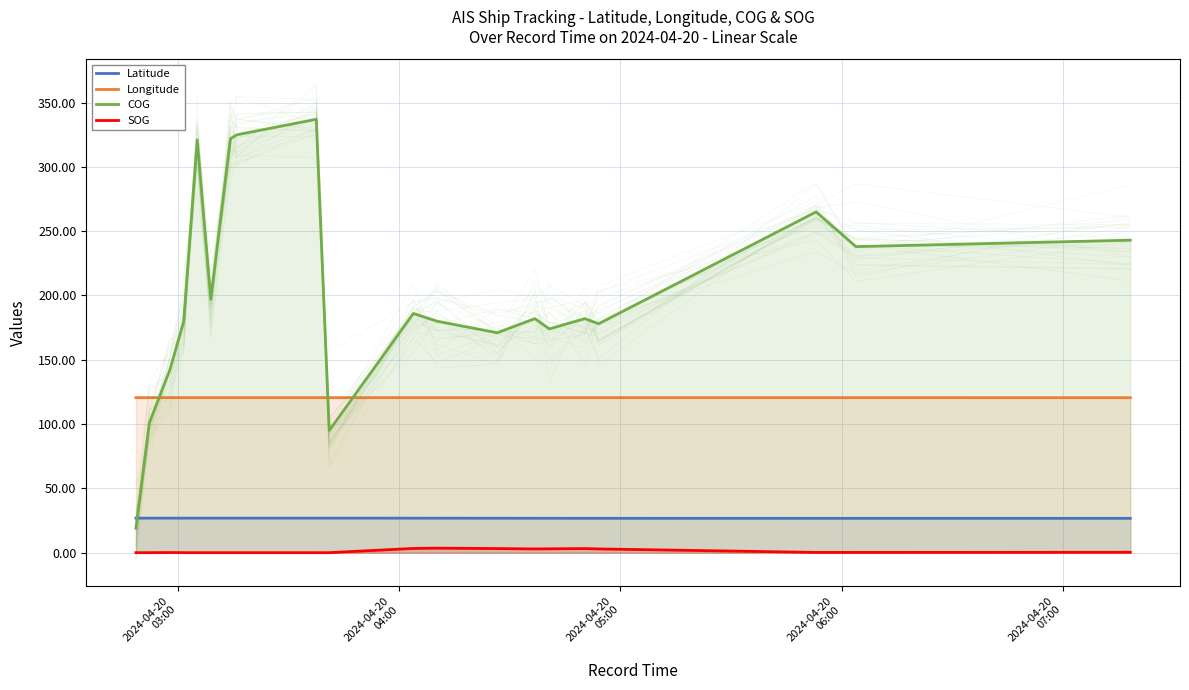

True or false: Longitude has a value of 77.9 at 14.

False